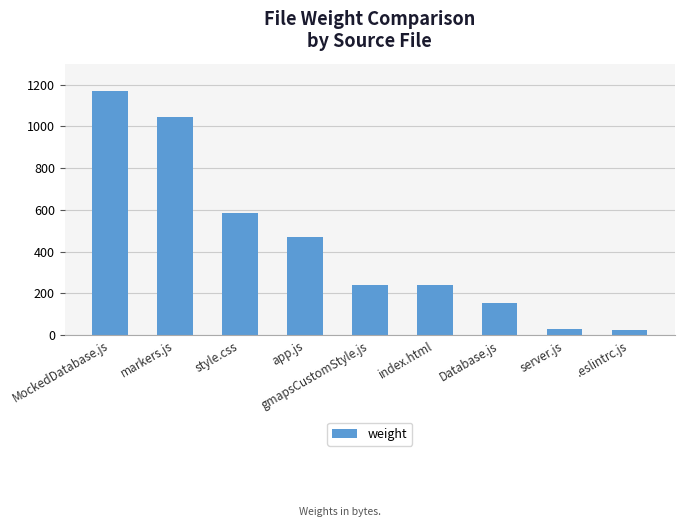

What is the greatest value displayed?

1171